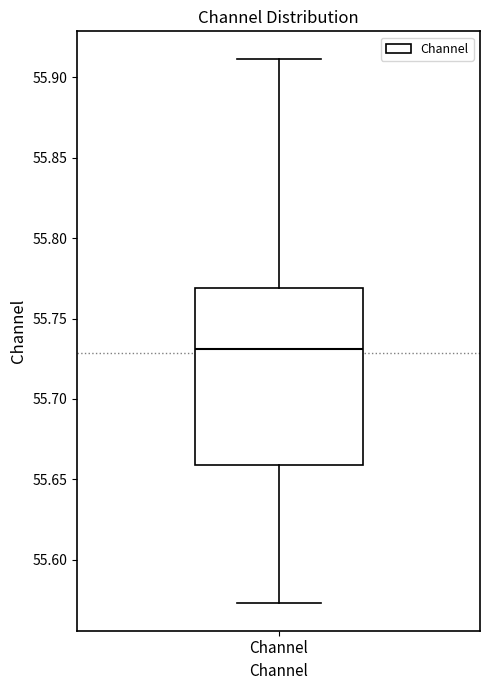

Where is the upper edge of the box for Channel on the y-axis? The values are not printed on the chart, so give them approximately, as read against the axis.

55.770